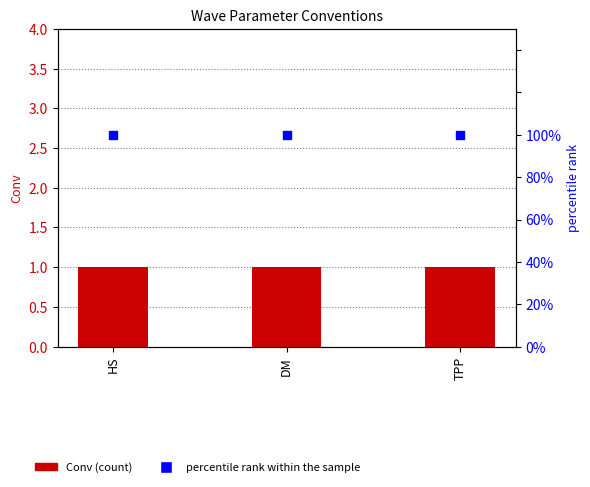

Which series contains the lowest Y value?

Conv